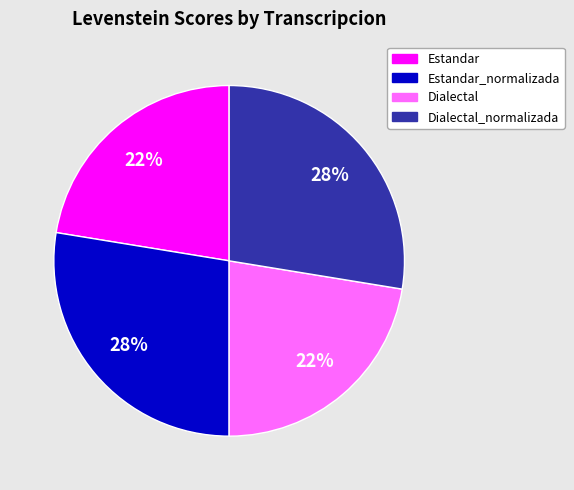

To the nearest percent, what is the average slice percentage?

25%